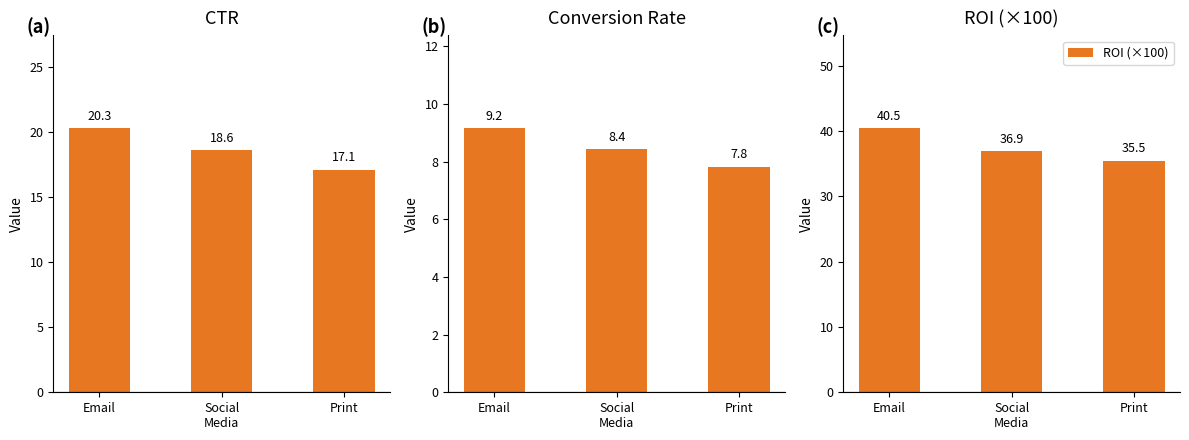

What is the label of the 1st bar from the right?

Print